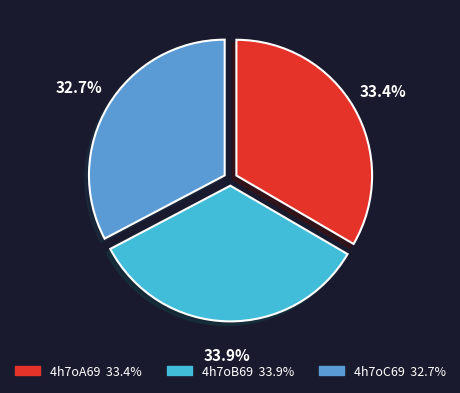

How many segments does this pie chart have?

3